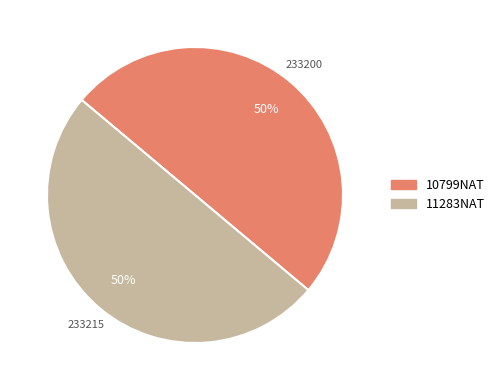

What is the change in value from 10799NAT to 11283NAT?

+15